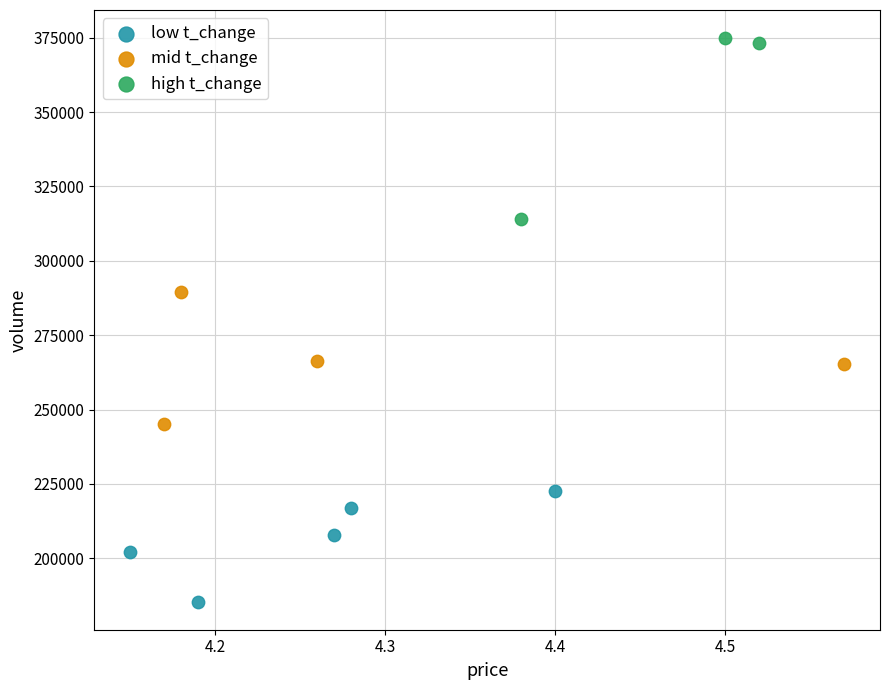

Which series reaches the maximum Y coordinate?

high t_change